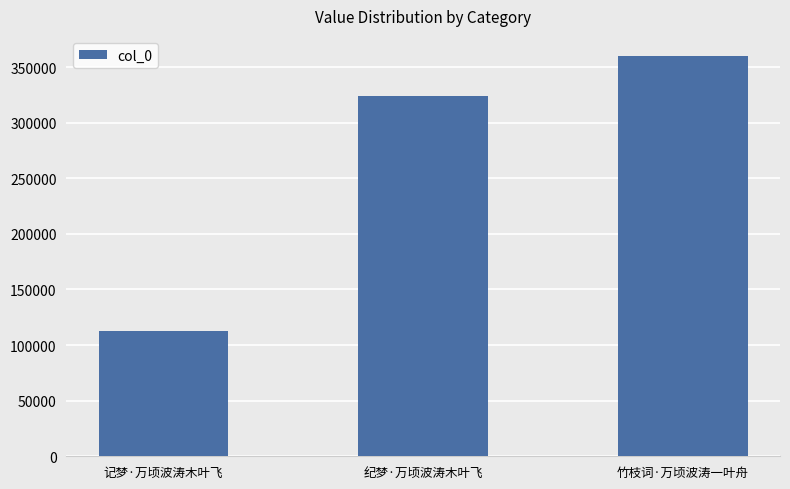

Reading left to right, list all the values displayed in this chart.

112723	323808	359975